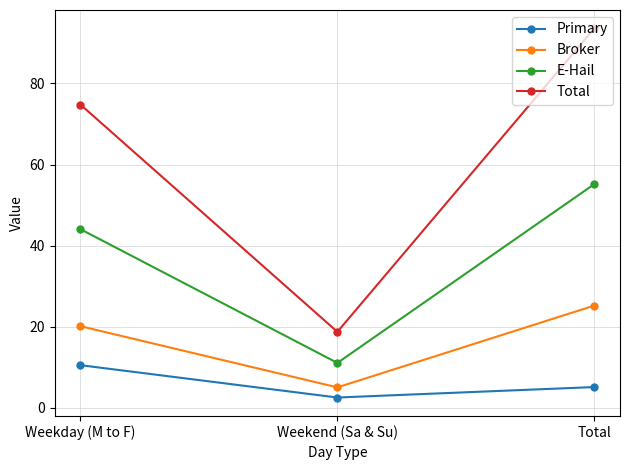

Is it true that E-Hail equals 20.0 at Weekend (Sa & Su)?

False